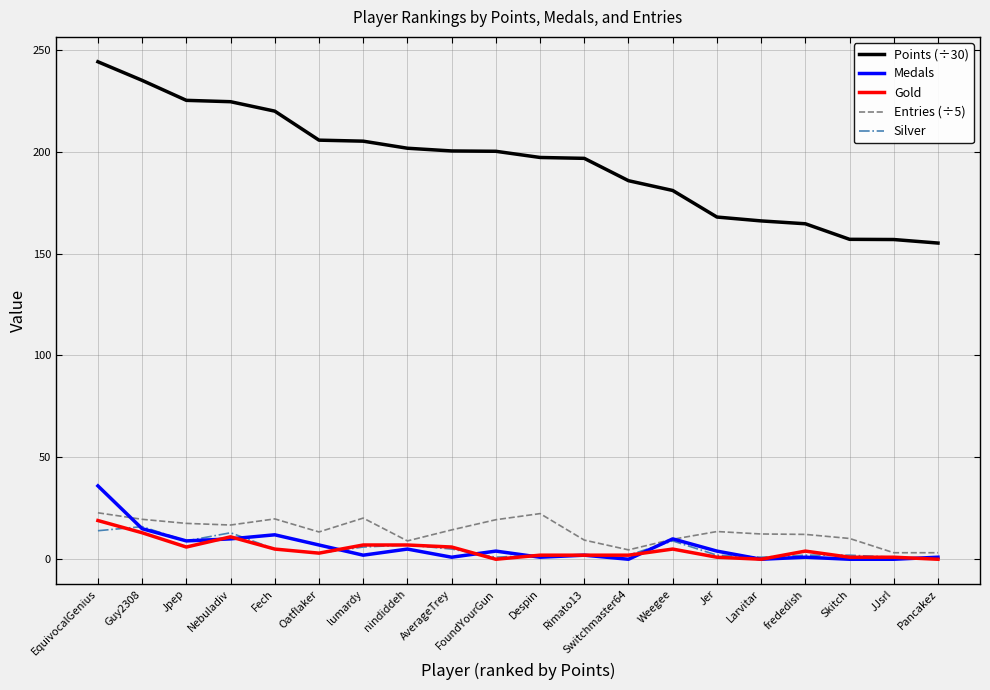

What is the difference between the maximum and second lowest values in the Gold series?

19.0